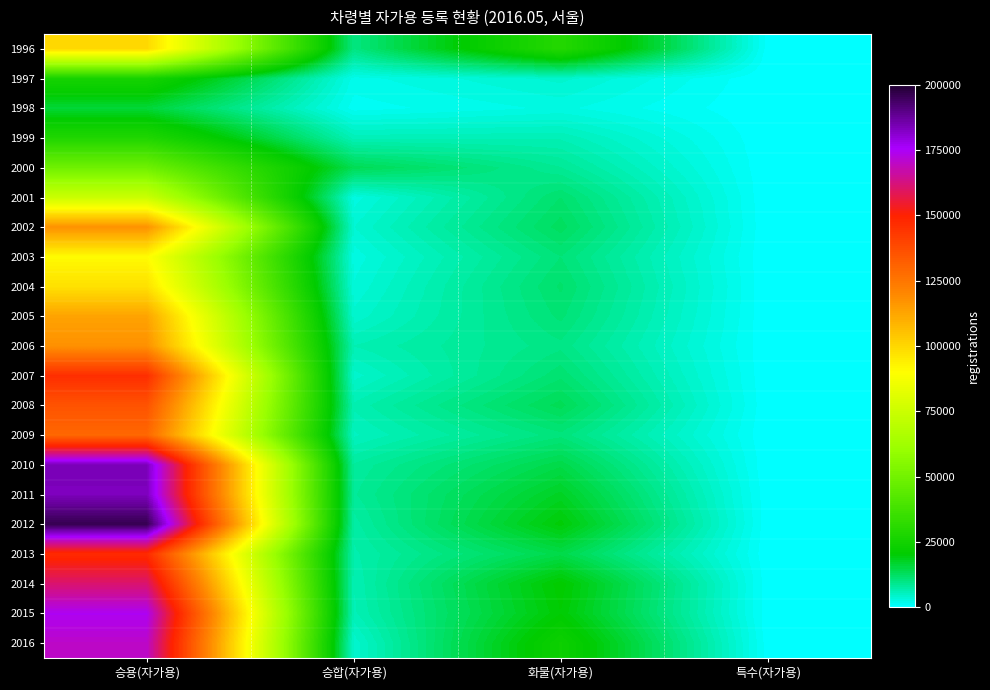

What is the smallest value displayed?

21